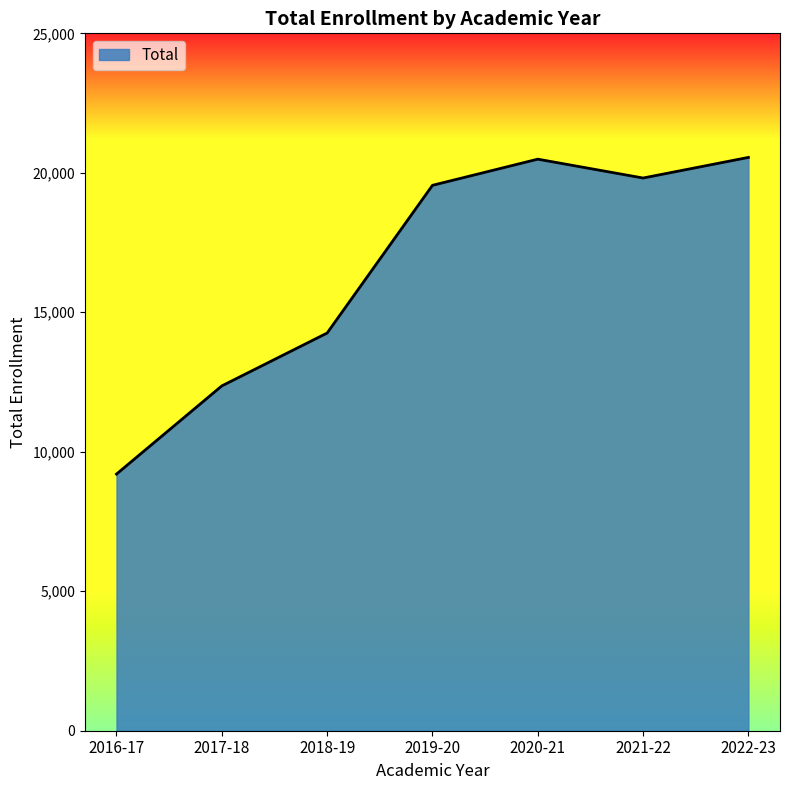

Is it true that the value at 2021-22 is 31793?

False